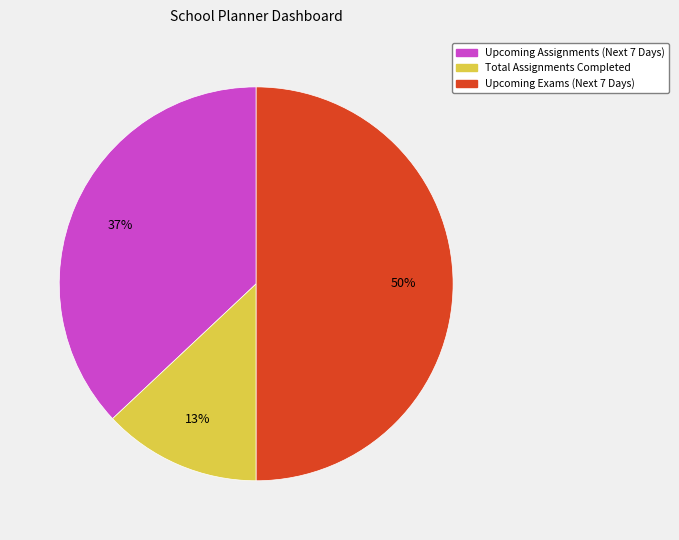

To the nearest percent, what is the difference between the largest and smallest slice percentages?

37%